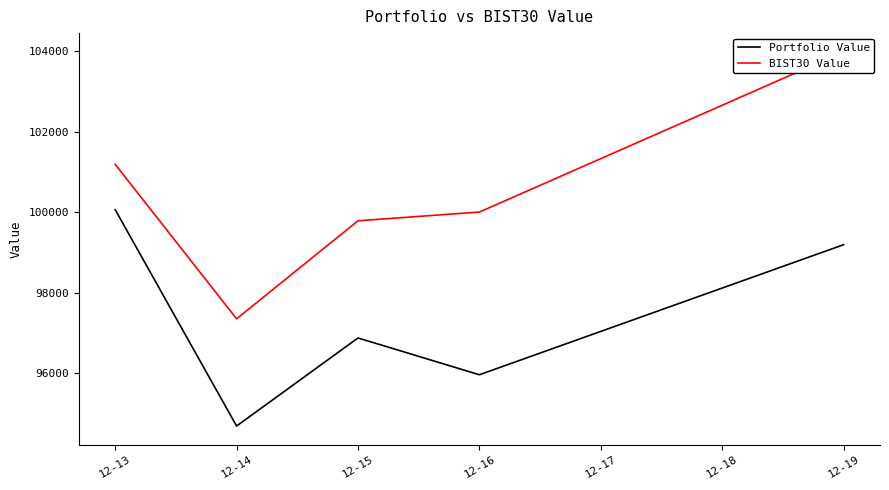

Rank the series by their average value, from highest to lowest.

BIST30 Value, Portfolio Value